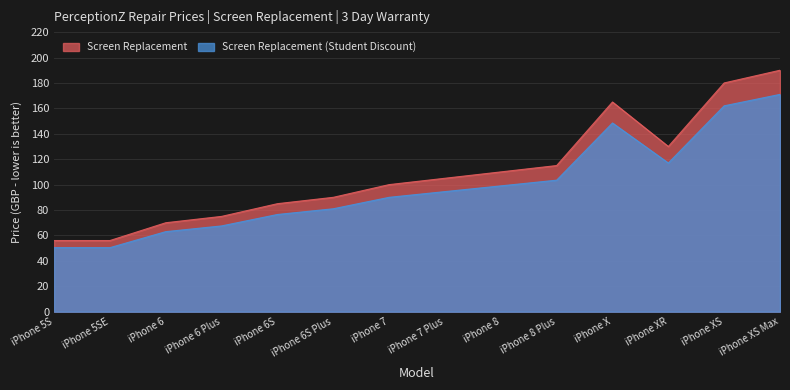

Where is Screen Replacement nearest to the value 123?

iPhone XR